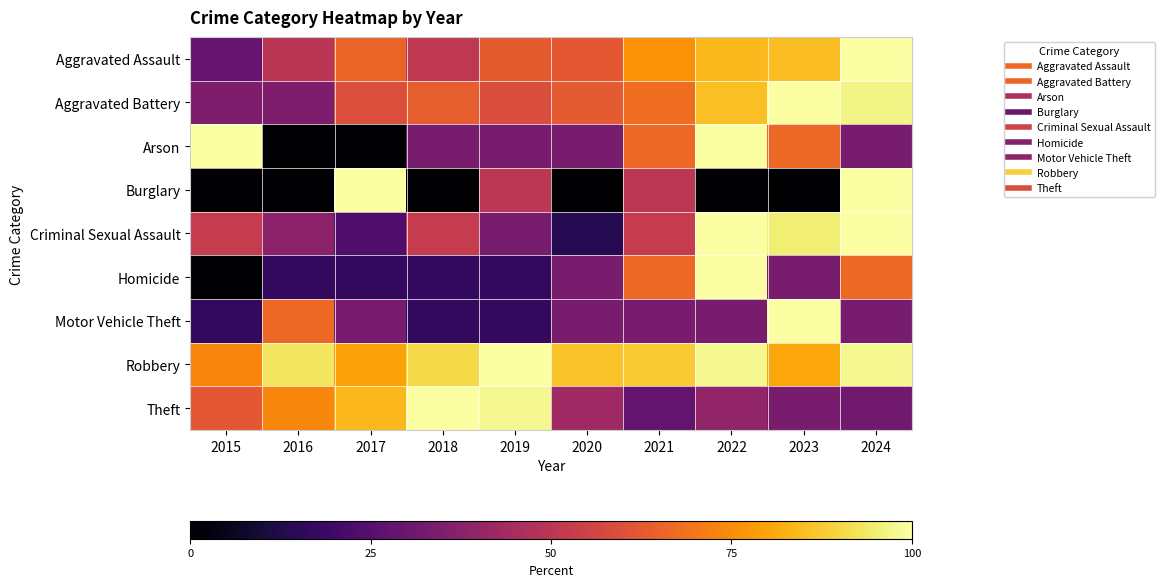

Reading left to right, what are all the values shown in this chart?

Aggravated Assault: 2015=28.6	2016=49.6	2017=65.4	2018=51.1	2019=63.2	2020=62.4	2021=75.9	2022=84.2	2023=85.0	2024=100.0
Aggravated Battery: 2015=34.6	2016=34.6	2017=59.3	2018=64.0	2019=58.9	2020=62.6	2021=67.8	2022=85.5	2023=100.0	2024=96.7
Arson: 2015=100.0	2016=0.0	2017=0.0	2018=33.3	2019=33.3	2020=33.3	2021=66.7	2022=100.0	2023=66.7	2024=33.3
Burglary: 2015=0.0	2016=0.0	2017=100.0	2018=0.0	2019=50.0	2020=0.0	2021=50.0	2022=0.0	2023=0.0	2024=100.0
Criminal Sexual Assault: 2015=52.4	2016=38.1	2017=23.8	2018=52.4	2019=33.3	2020=14.3	2021=52.4	2022=100.0	2023=95.2	2024=100.0
Homicide: 2015=0.0	2016=16.7	2017=16.7	2018=16.7	2019=16.7	2020=33.3	2021=66.7	2022=100.0	2023=33.3	2024=66.7
Motor Vehicle Theft: 2015=16.7	2016=66.7	2017=33.3	2018=16.7	2019=16.7	2020=33.3	2021=33.3	2022=33.3	2023=100.0	2024=33.3
Robbery: 2015=73.4	2016=93.2	2017=79.3	2018=90.6	2019=100.0	2020=86.1	2021=87.5	2022=97.7	2023=80.3	2024=98.0
Theft: 2015=62.2	2016=73.5	2017=83.9	2018=100.0	2019=98.0	2020=42.7	2021=27.9	2022=39.7	2023=33.8	2024=31.3